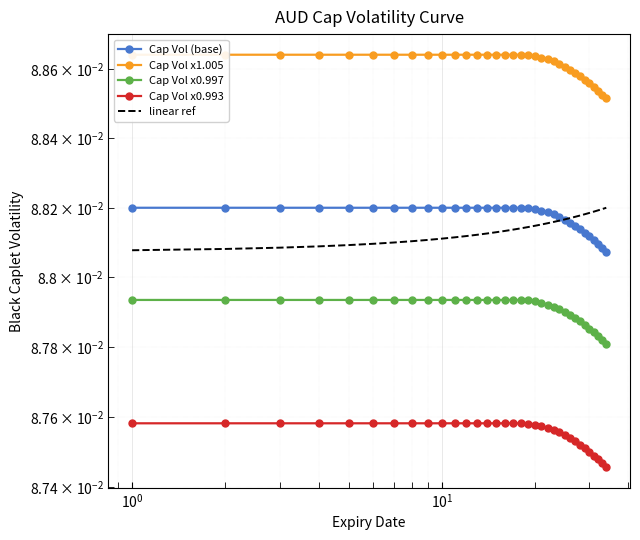

True or false: Cap Vol (base) and Cap Vol x1.005 cross at least once.

False